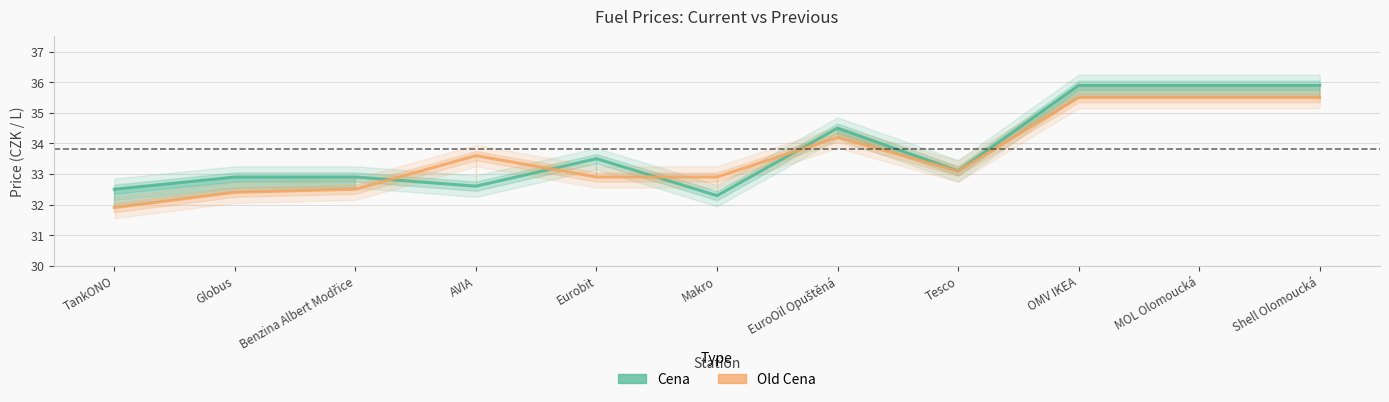

What is the greatest value displayed?

35.9